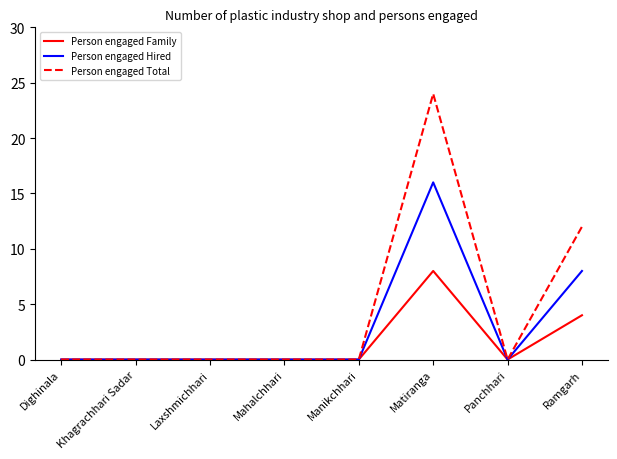

How many Person engaged Family values are between 0 and 4?

7